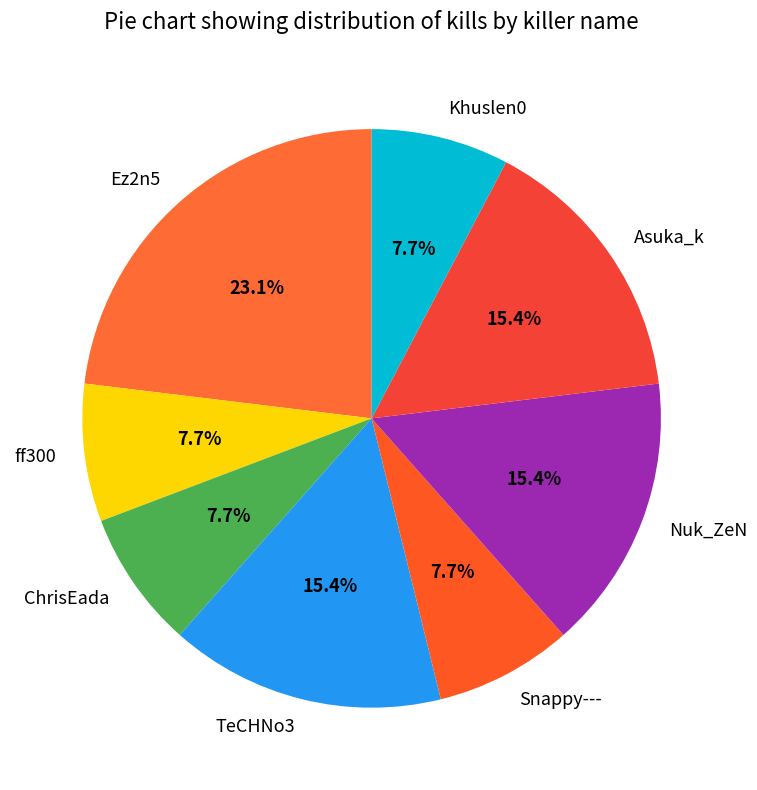

How many segments does this pie chart have?

8